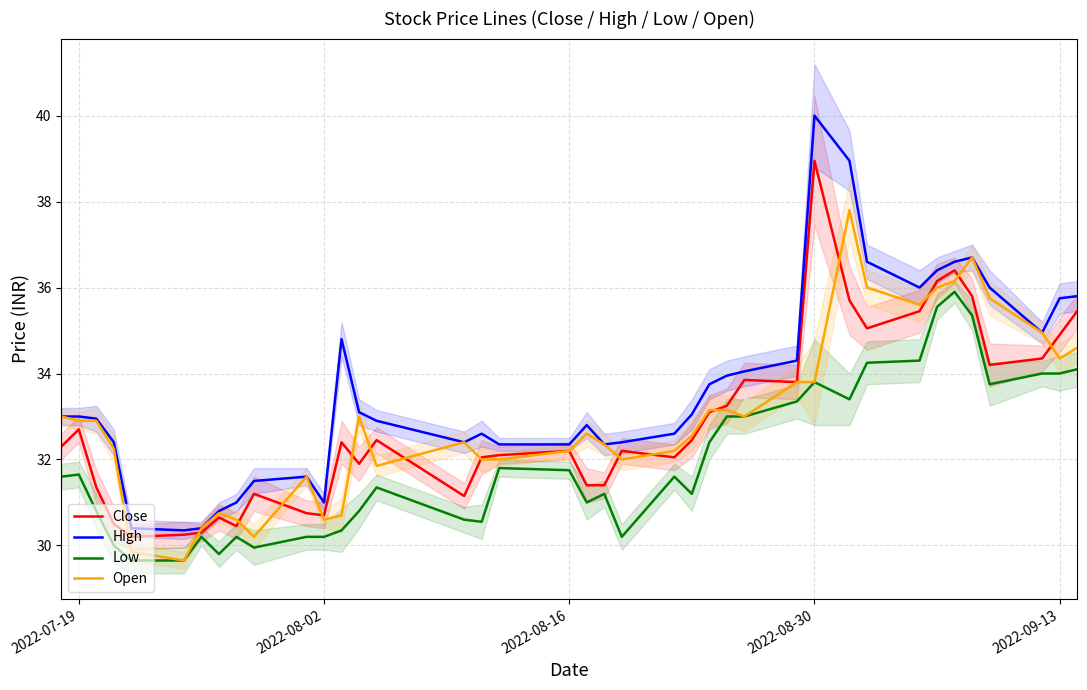

Which category has the highest value in the High series?

2022-08-30